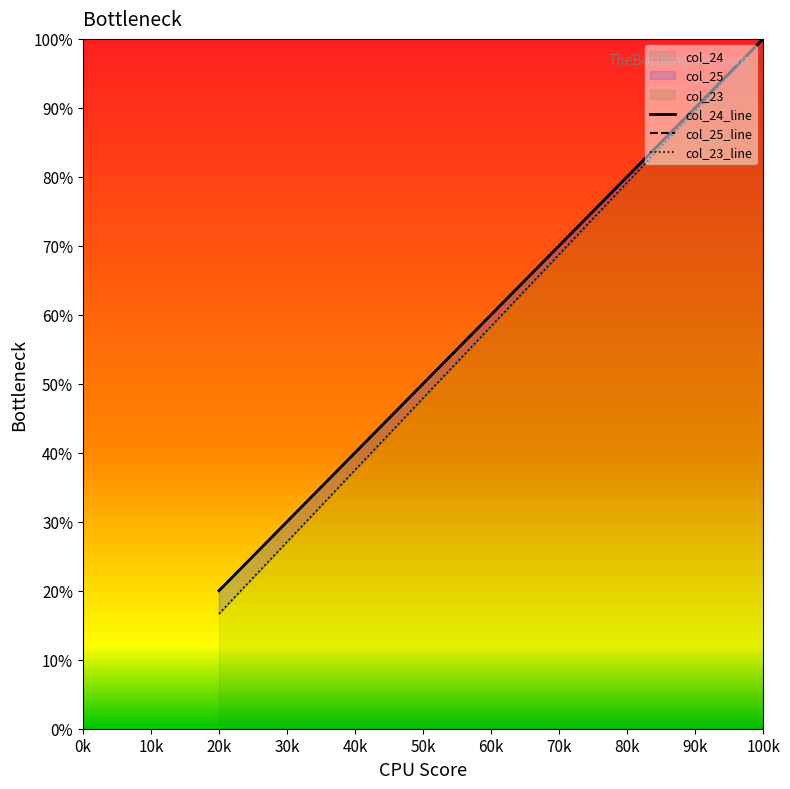

At 20k, list the series in order from largest to smallest.

col_25, col_23, col_24